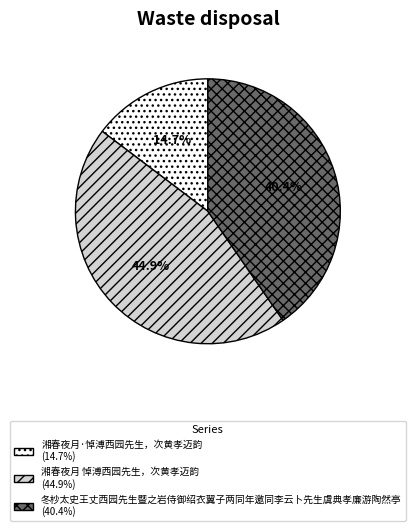

To the nearest percent, what is the average slice percentage?

33%